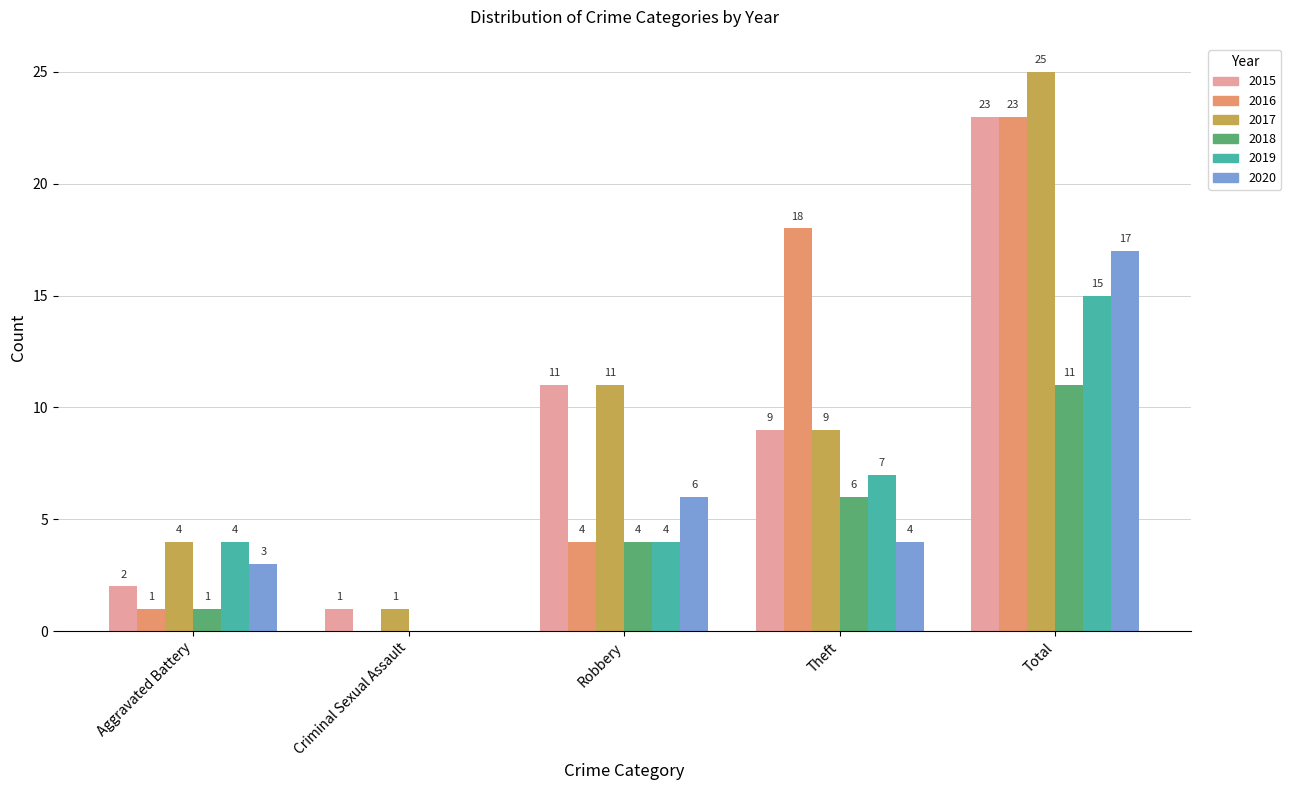

Where is 2017 nearest to the value 13?

Robbery